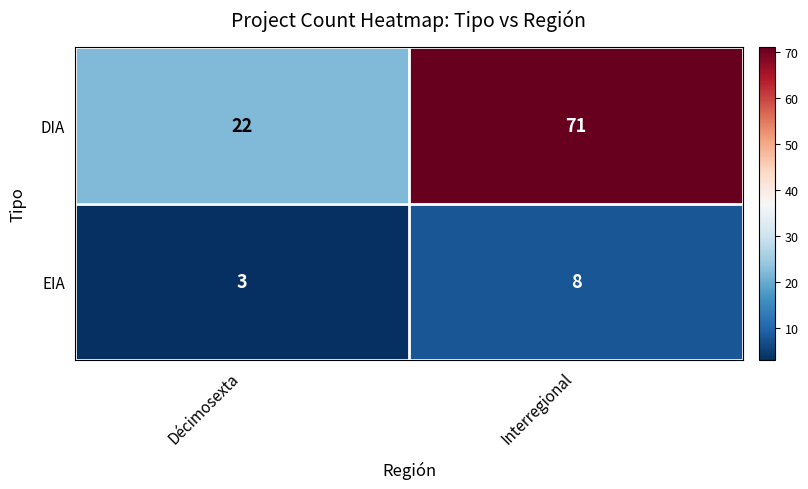

Where is DIA nearest to the value 46?

Décimosexta